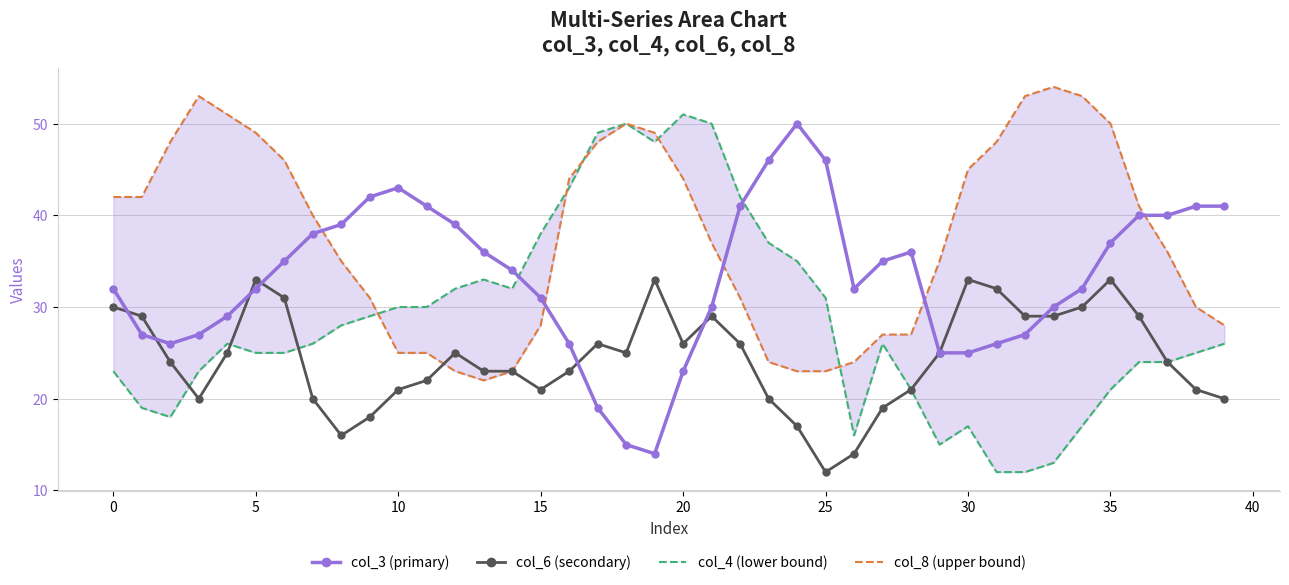

At which label does col_8 (upper bound) reach its minimum?

13